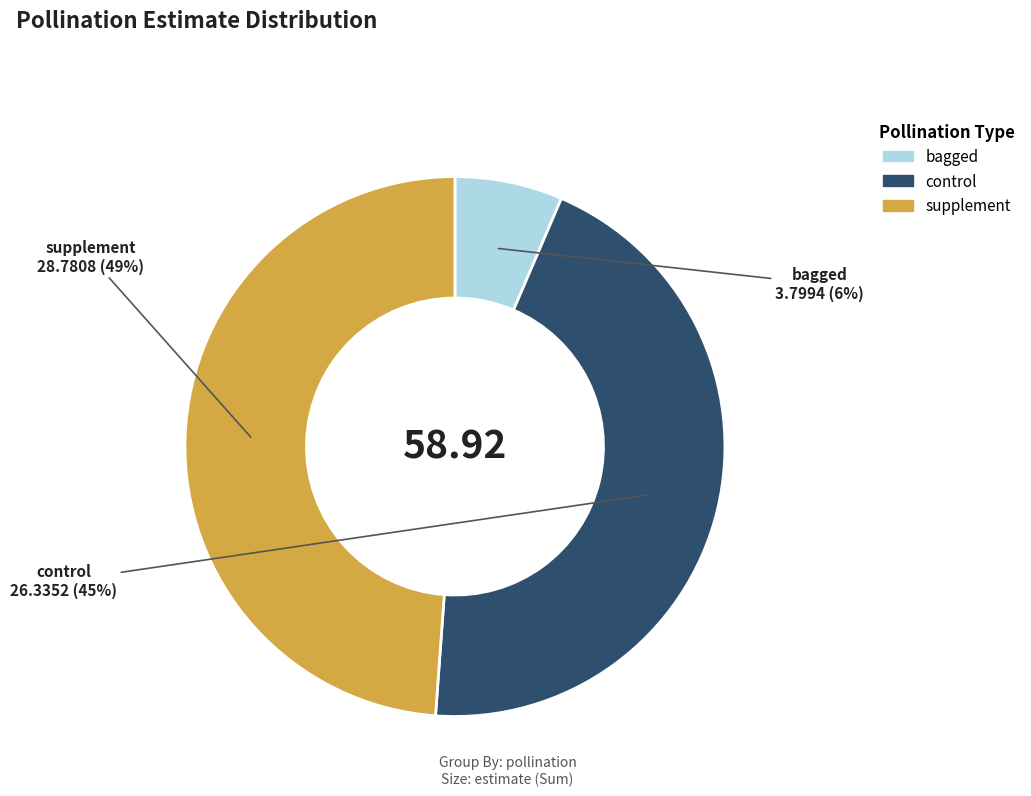

How many slices are in this pie chart?

3